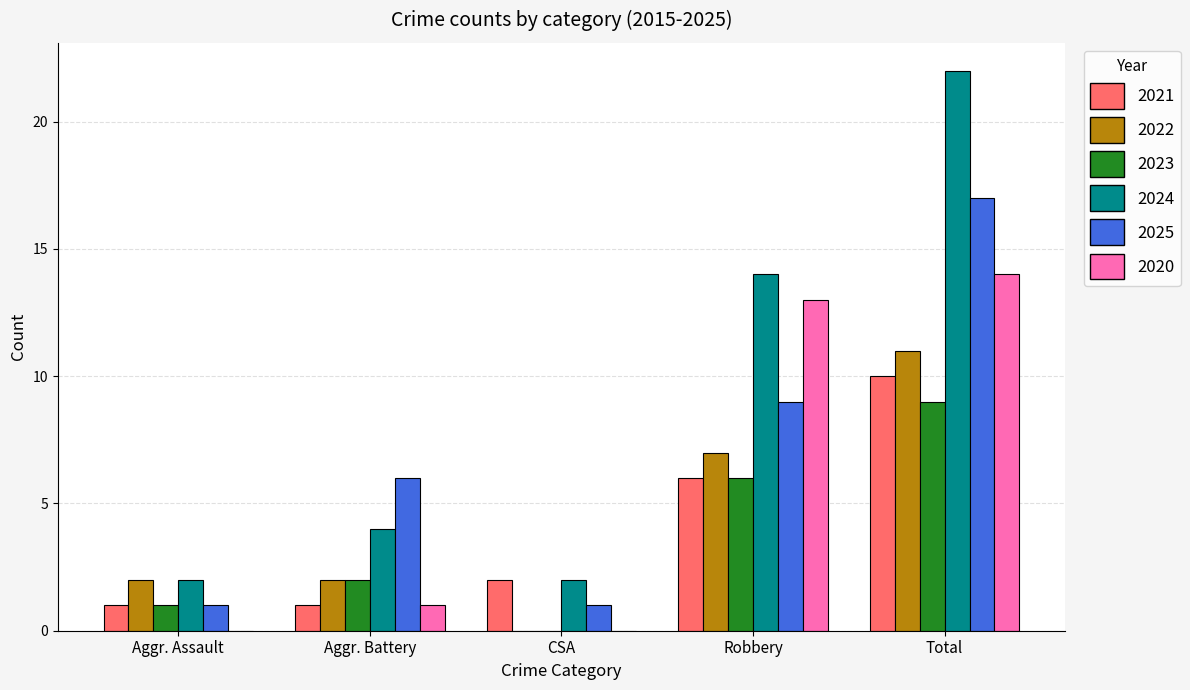

What is the sum of all 2022 values?

22